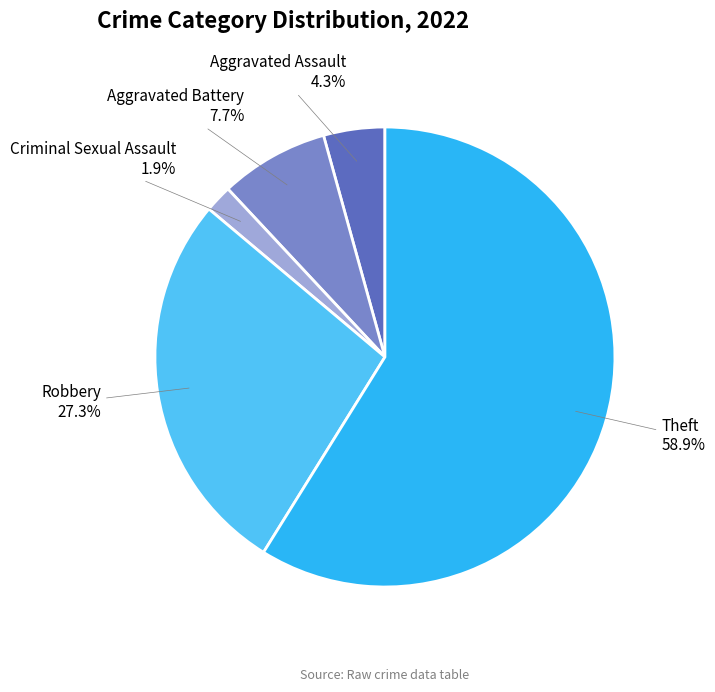

Rank the categories by value from lowest to highest.

Criminal Sexual Assault, Aggravated Assault, Aggravated Battery, Robbery, Theft